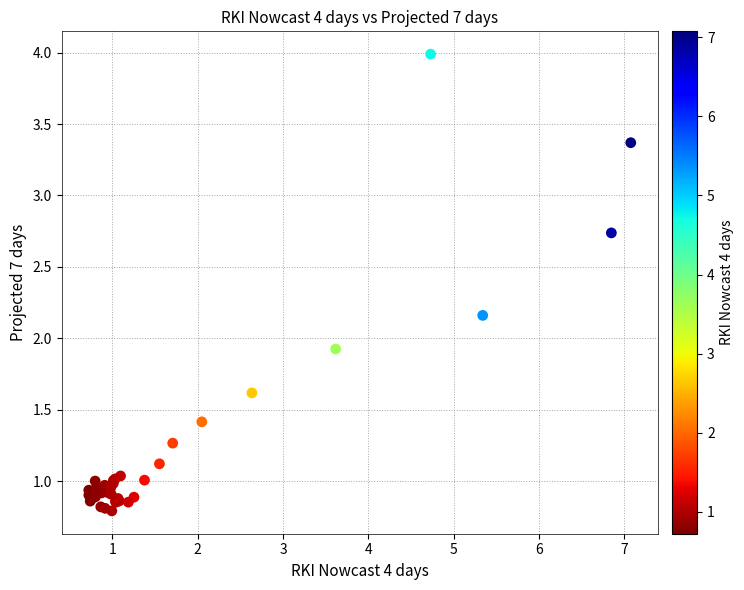

What Y value in the scatter plot is closest to 2?

1.9